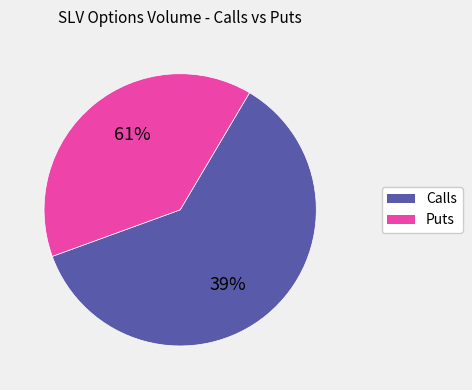

What percentage is NOT represented by 21.0?

95.2%